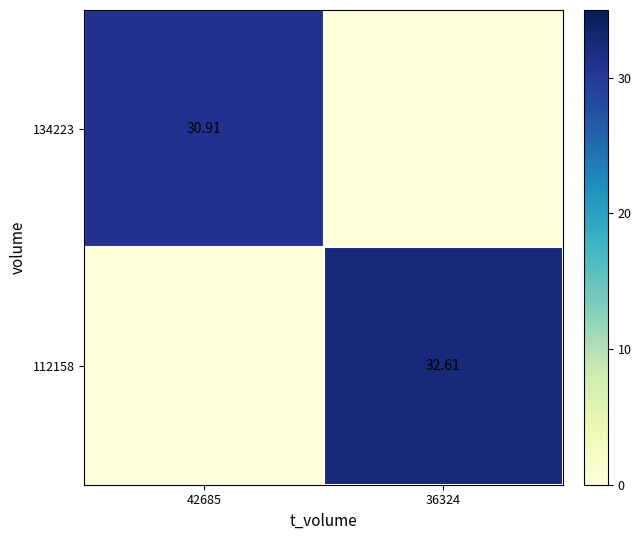

At how many categories does at least one series exceed 15?

2